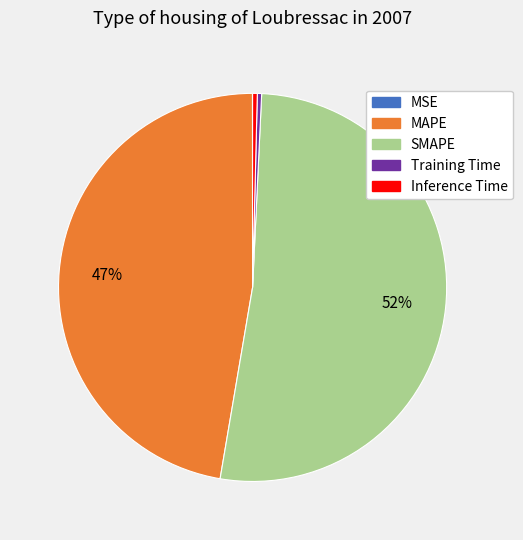

To the nearest percent, what is the average slice percentage?

20%